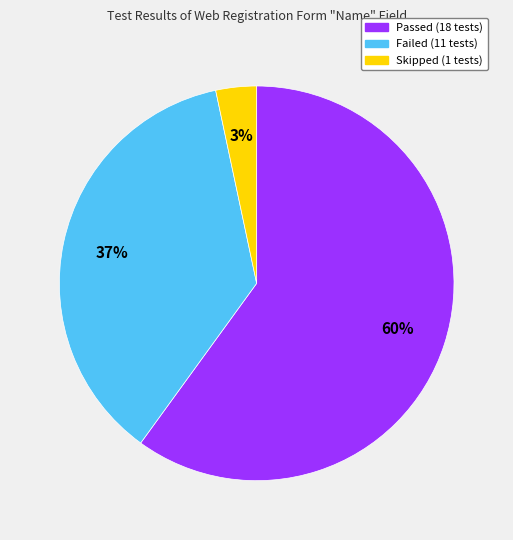

How many segments does this pie chart have?

3